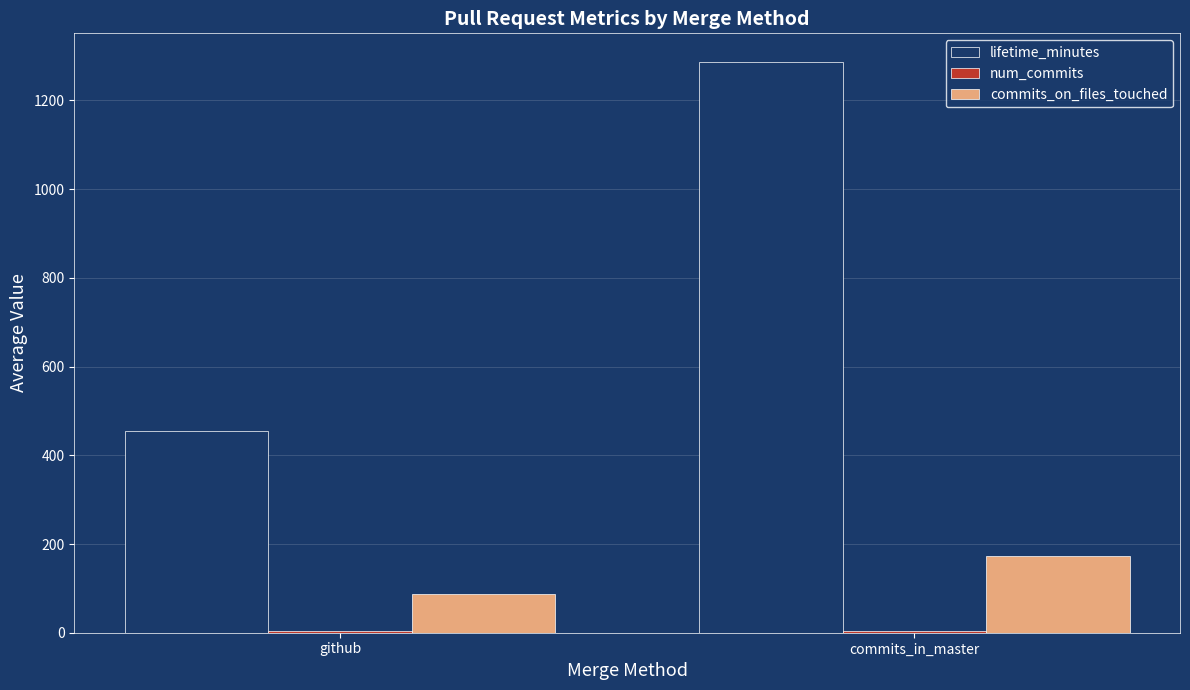

What is the difference between the lifetime_minutes values at github and commits_in_master?

833.1